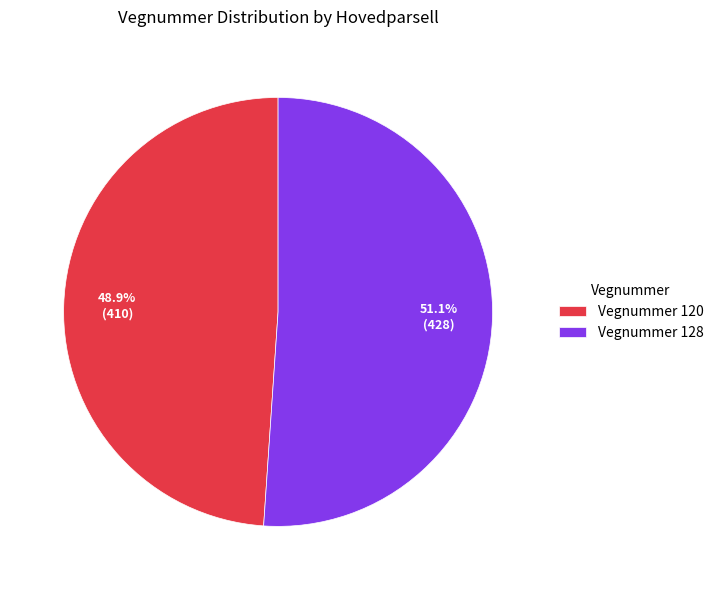

What is the smallest slice in the pie chart?

Vegnummer 120